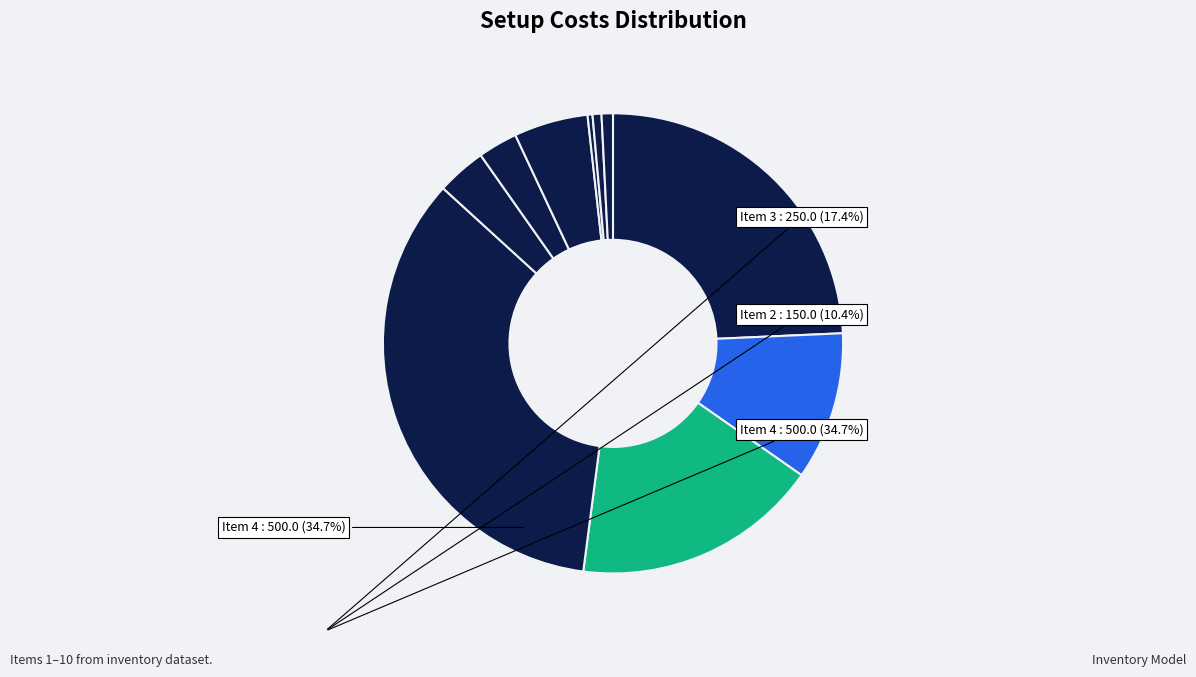

How many segments does this pie chart have?

10